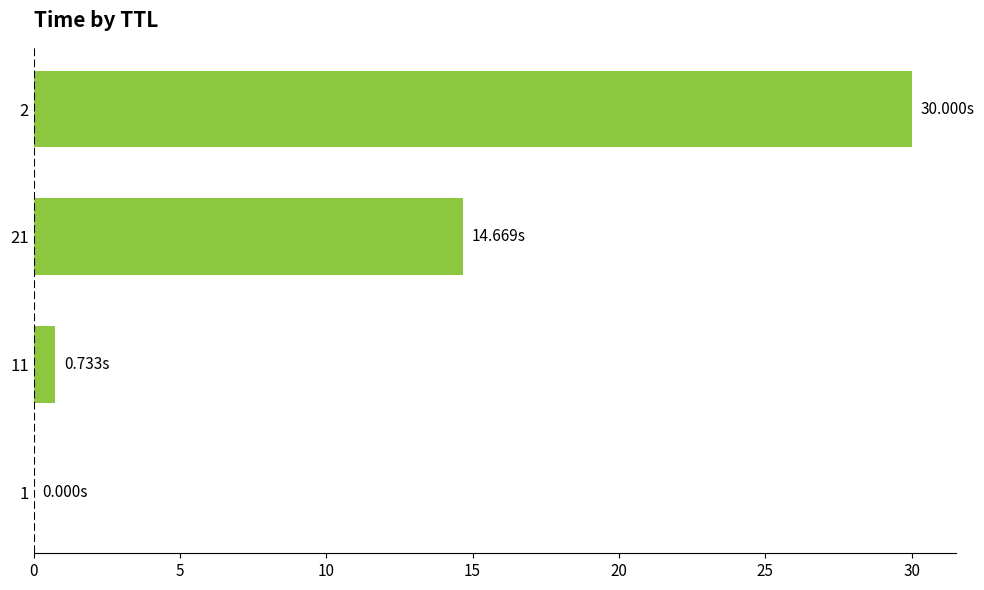

Which category has the highest value across all series?

2